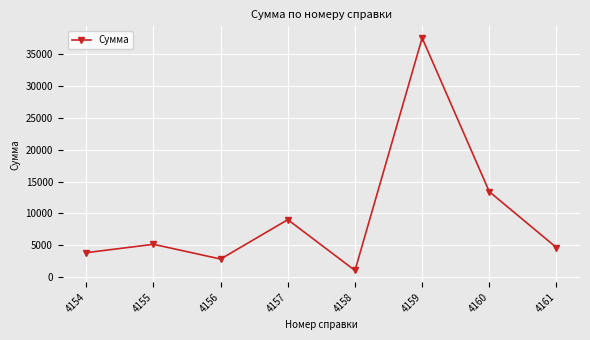

At which category does the data reach its first local valley?

4156